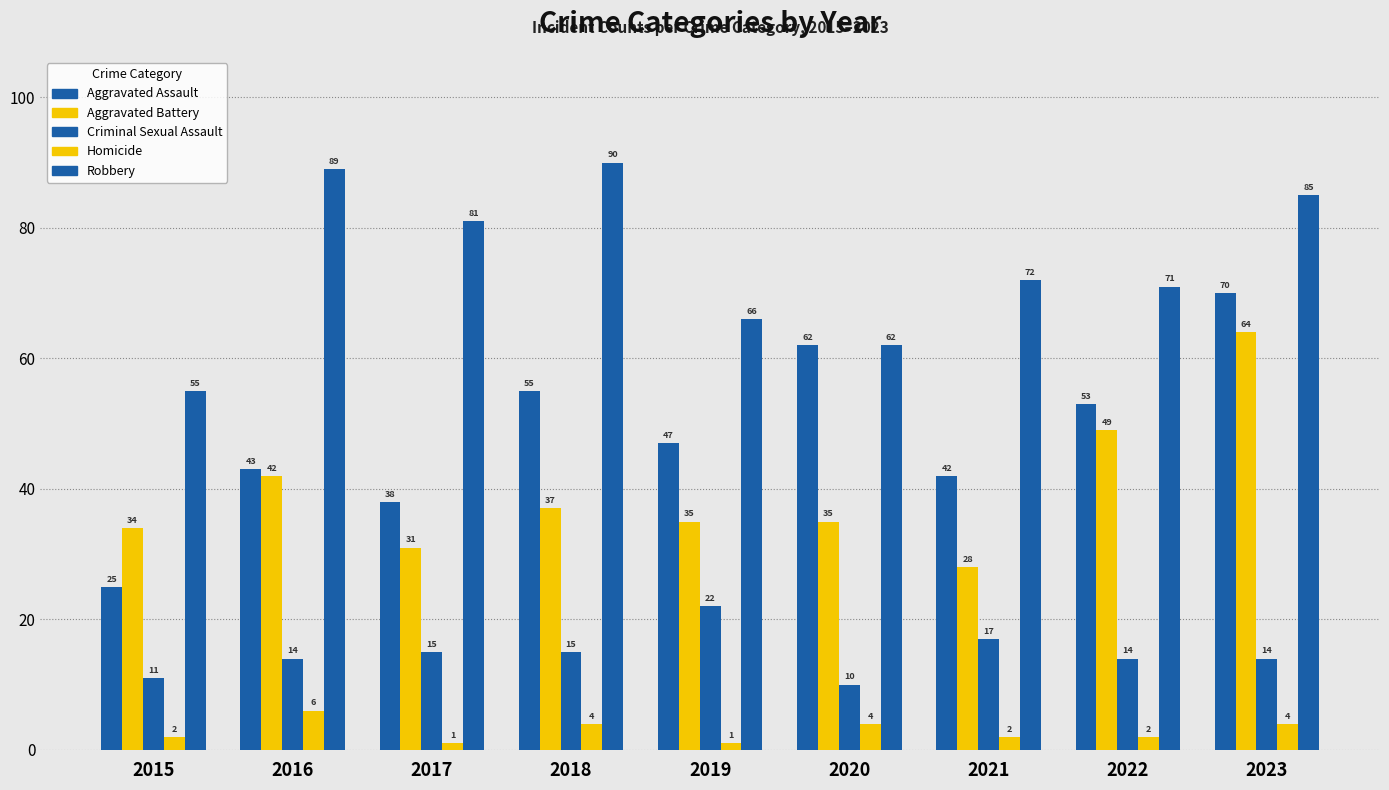

How many values in the Aggravated Assault series are below 47?

4